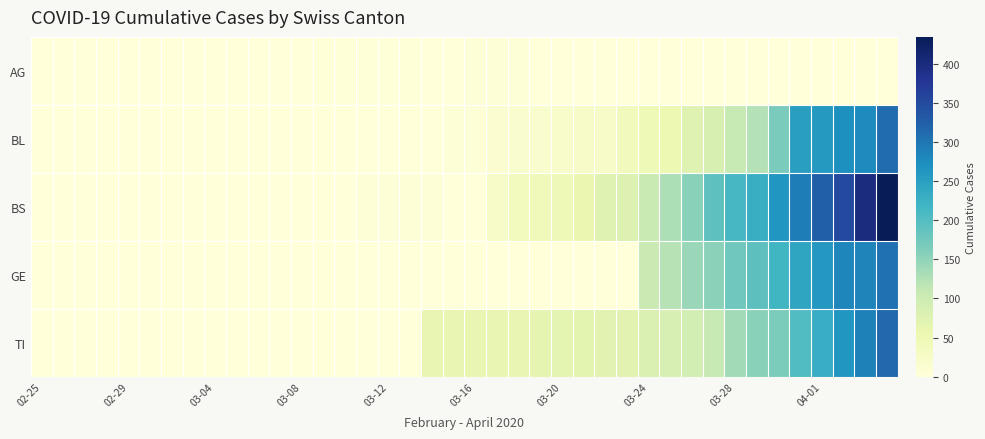

At how many categories does at least one series exceed 68?

14